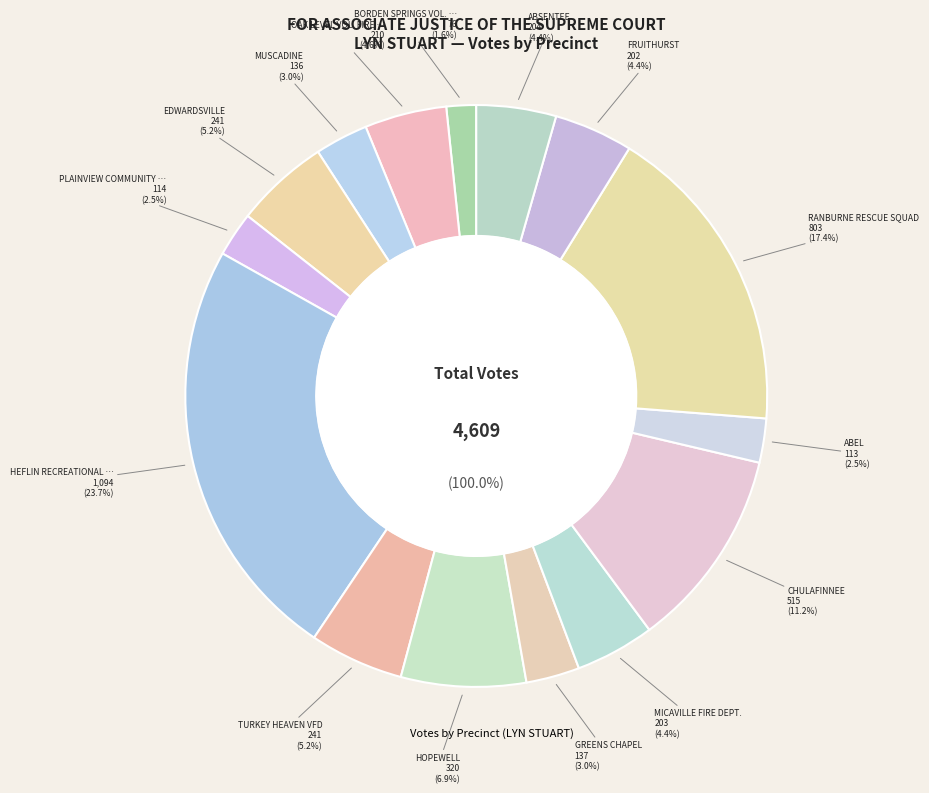

To the nearest percent, what is the difference between the largest and smallest slice percentages?

22%